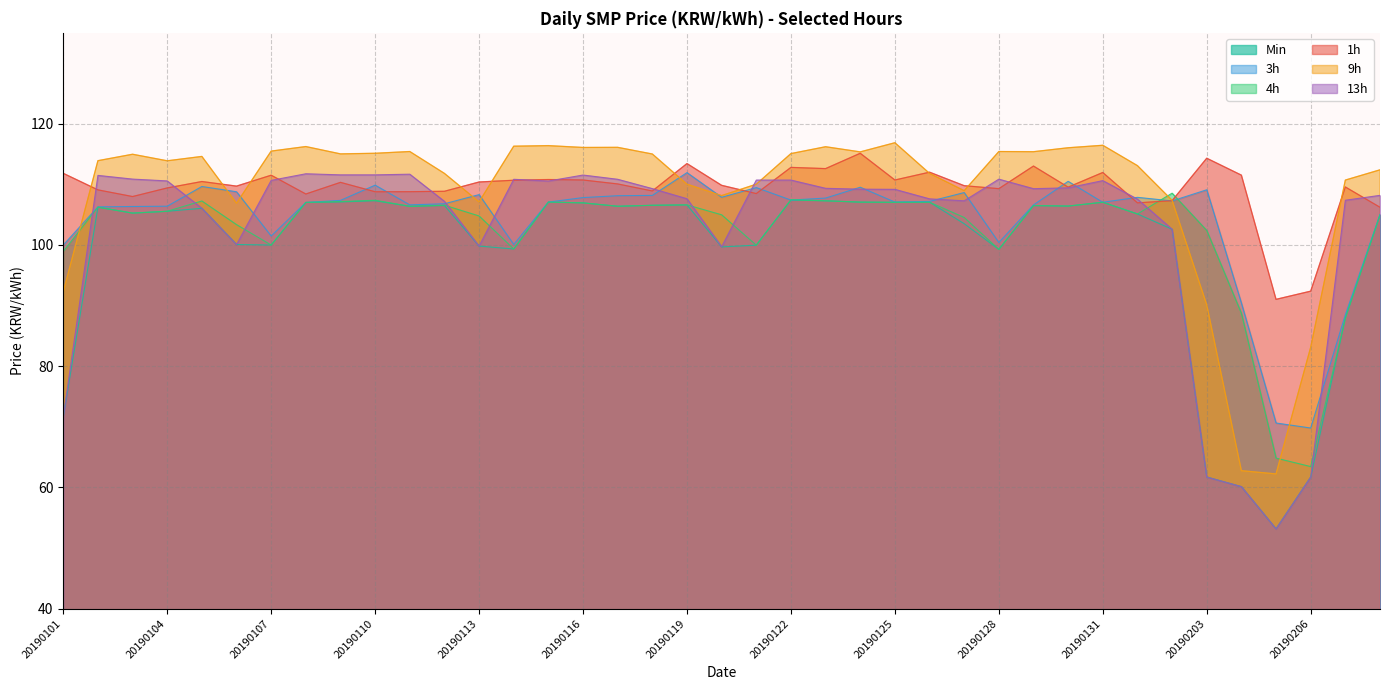

How many lines are shown in the chart?

6